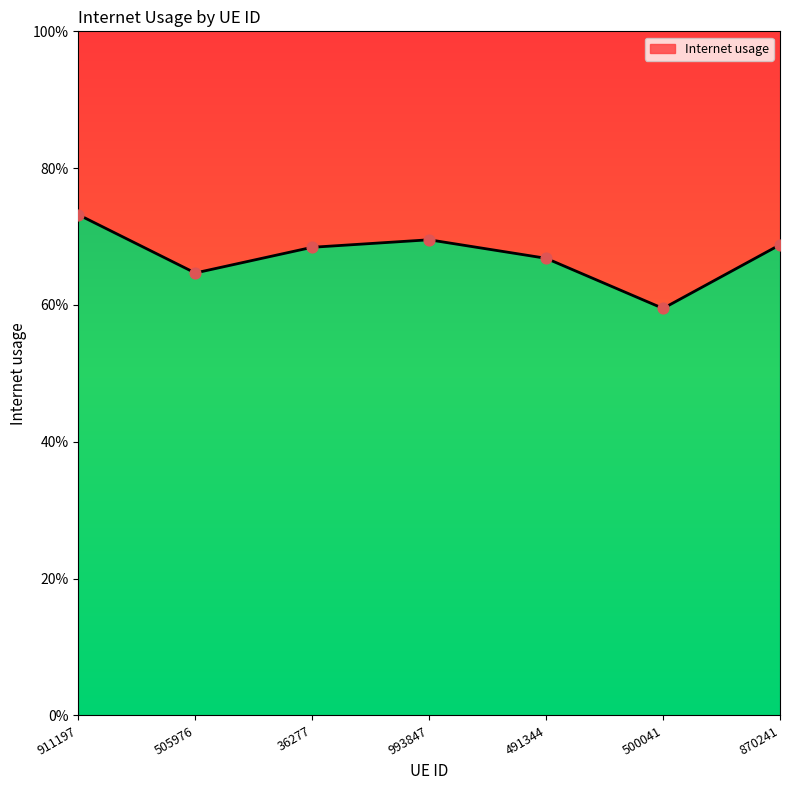

Which has a higher value, 505976 or 36277?

36277